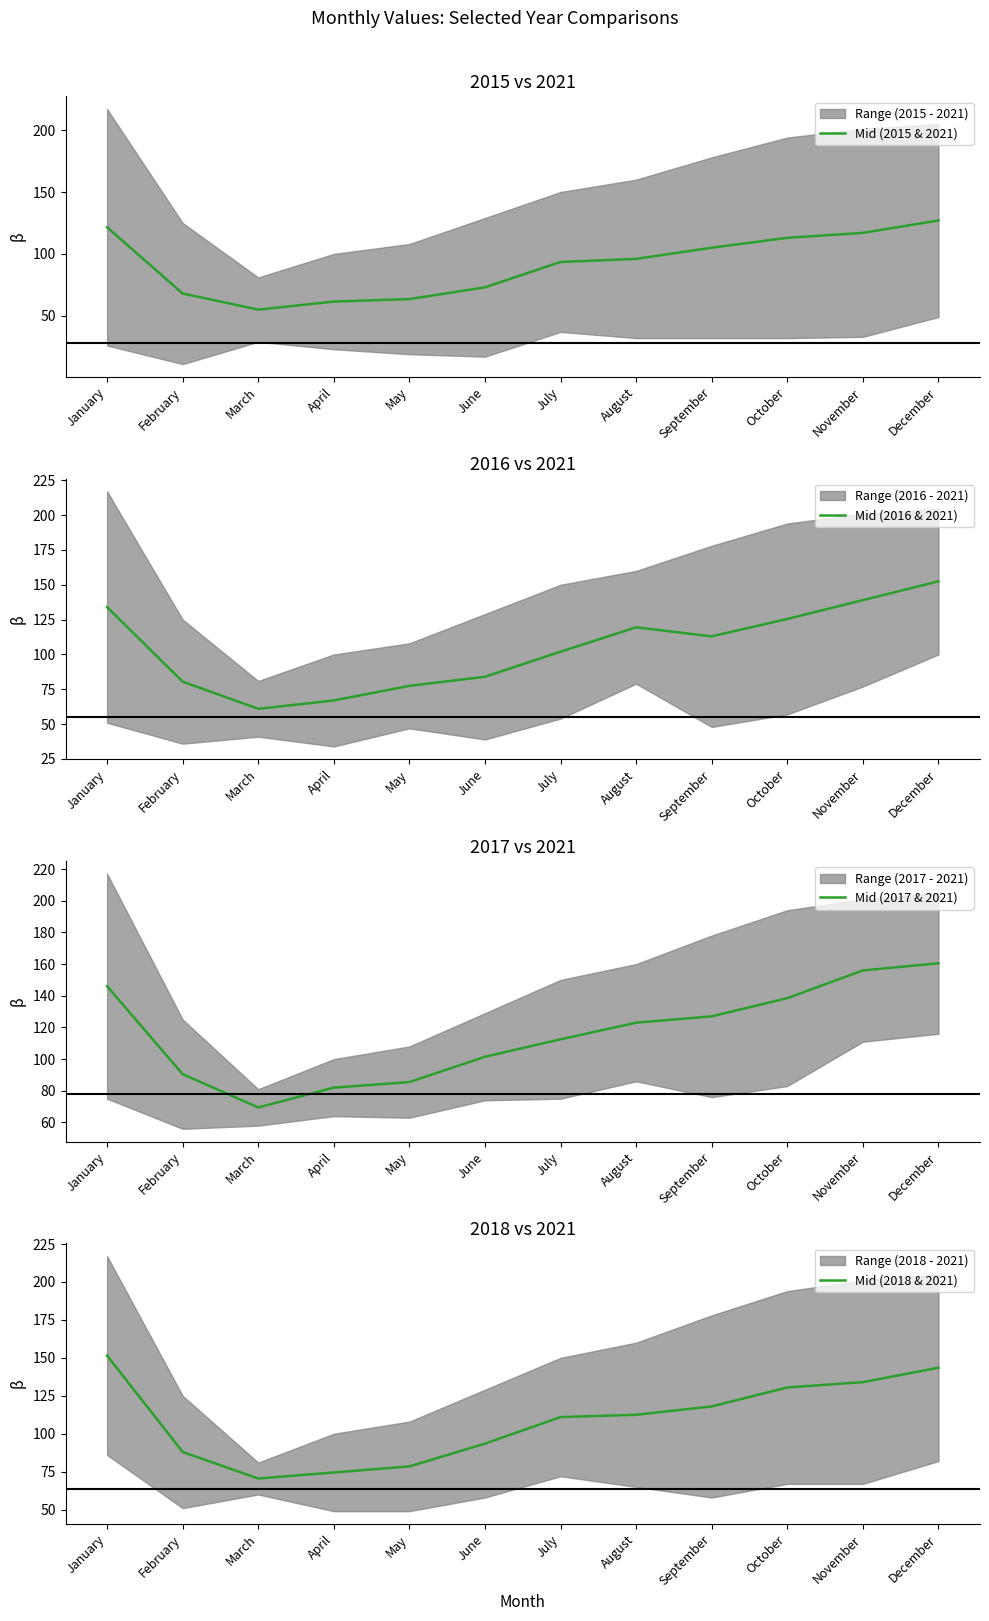

How many values in the Mid (2016 & 2021) series exceed 113?

5